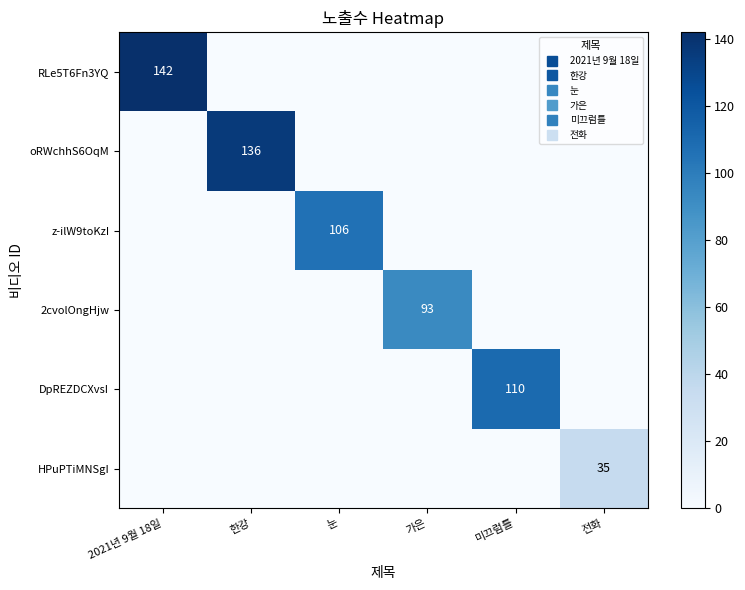

At which label is oRWchhS6OqM closest to 68?

2021년 9월 18일